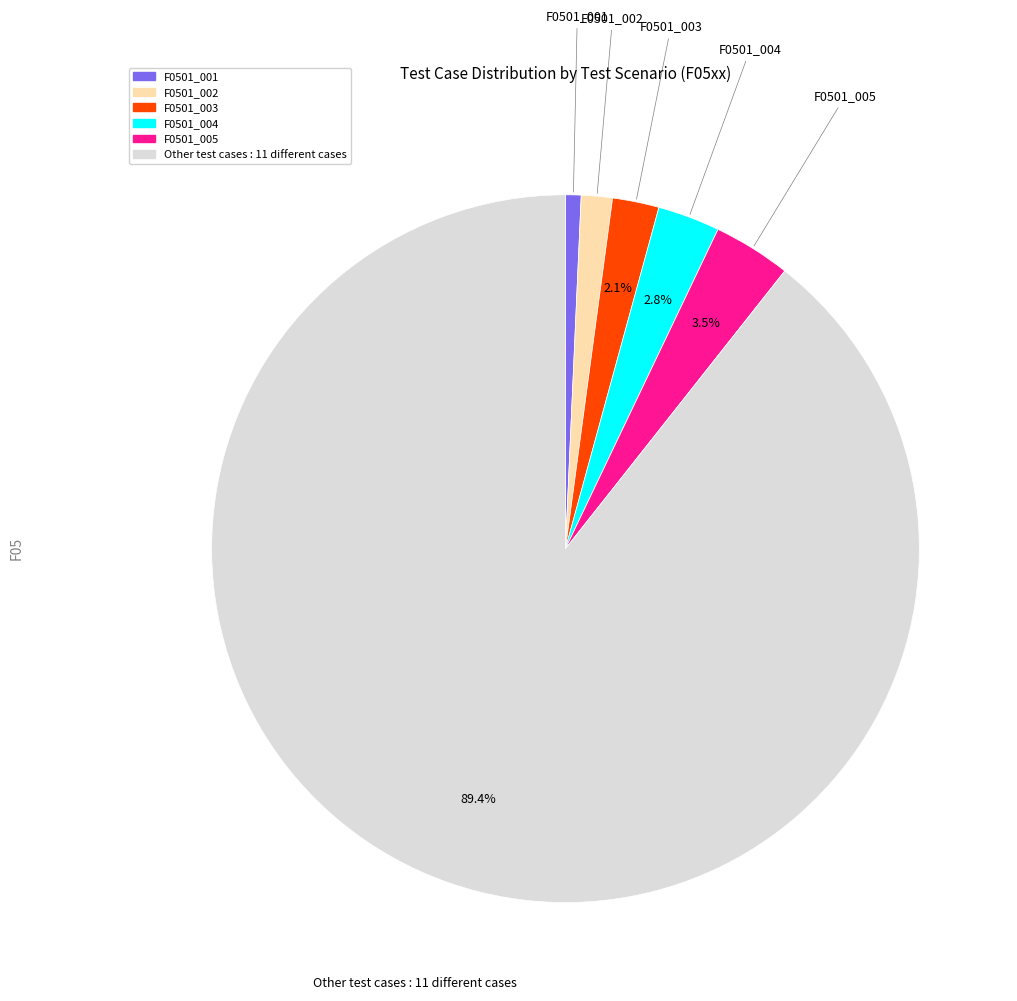

Is there a majority slice in this chart?

Yes